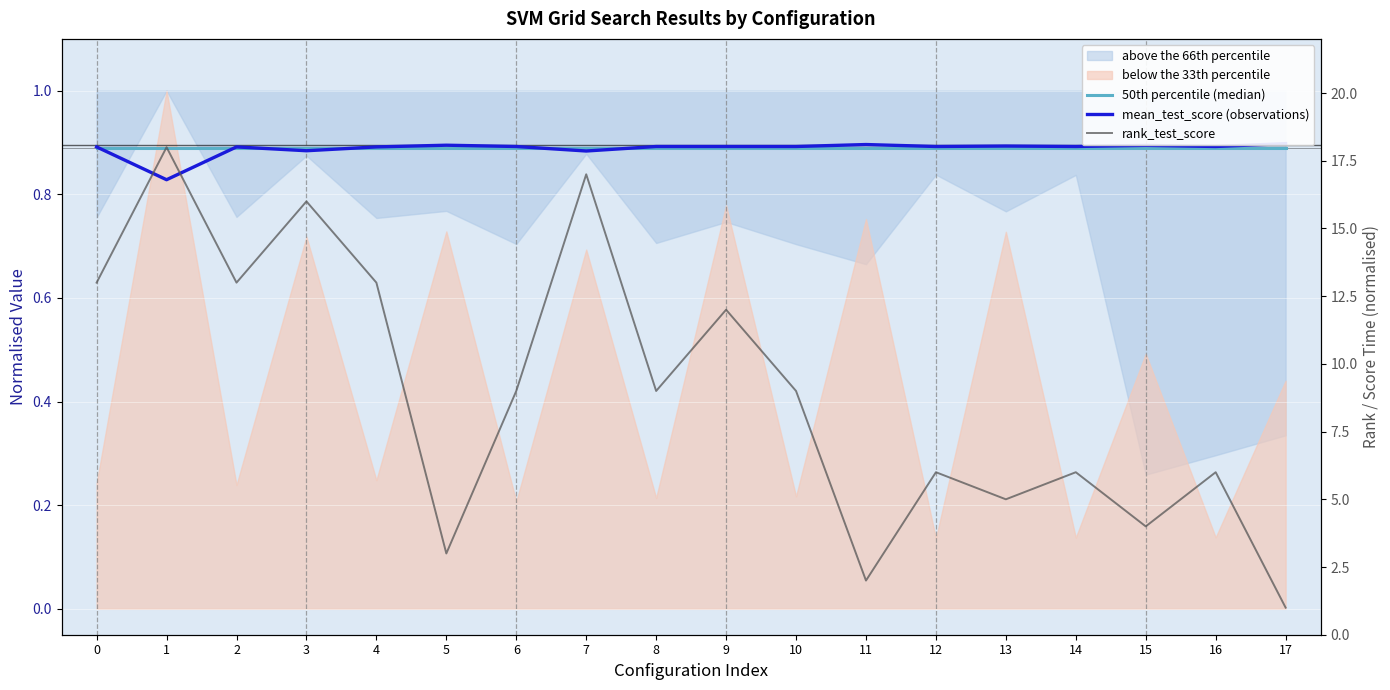

How many interior local valleys does the mean_test_score (observations) series have?

6